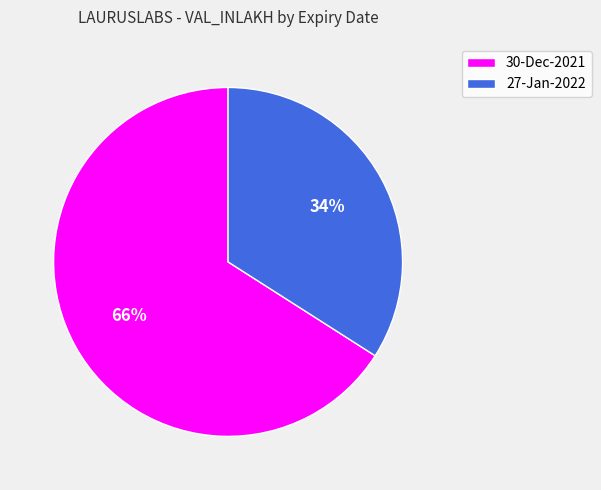

How many segments does this pie chart have?

2